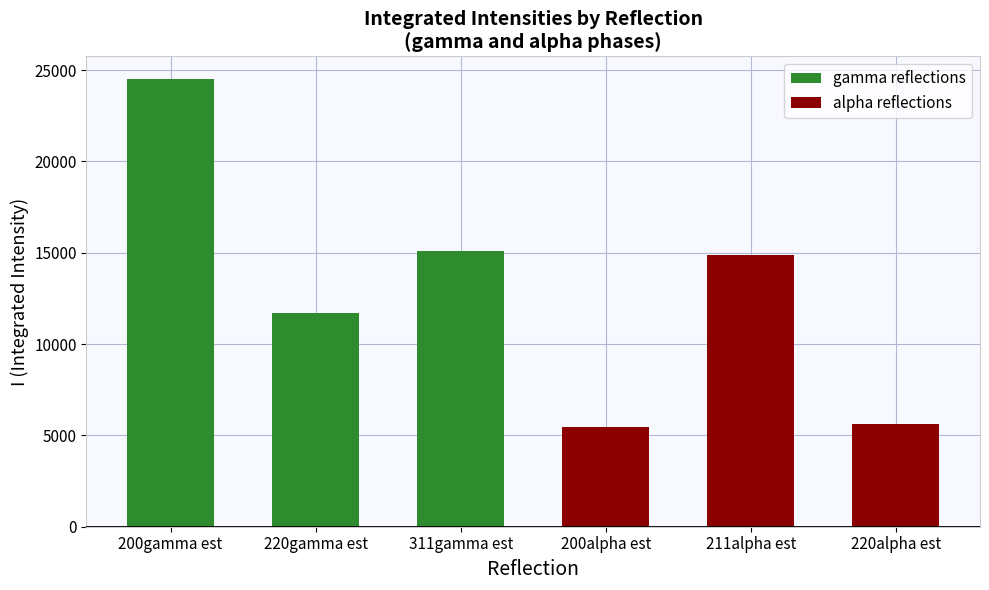

What is the value of the gamma reflections bar at the 1st from the left?

24514.8